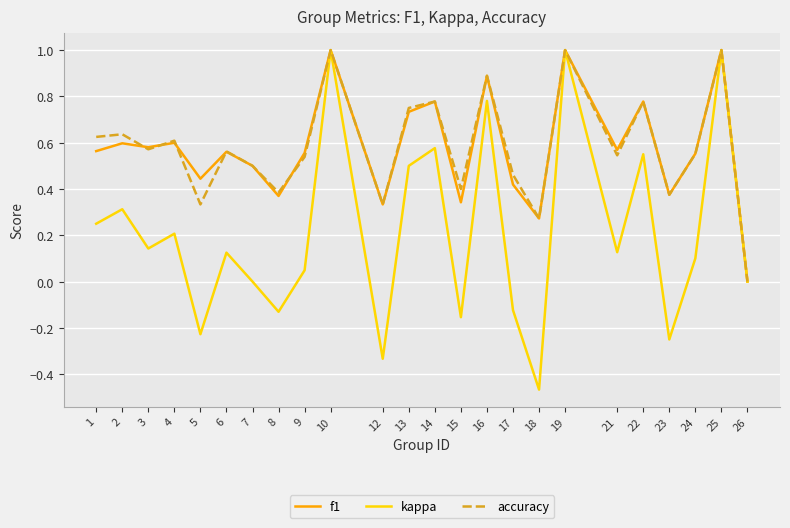

Which series has the widest spread of values?

kappa